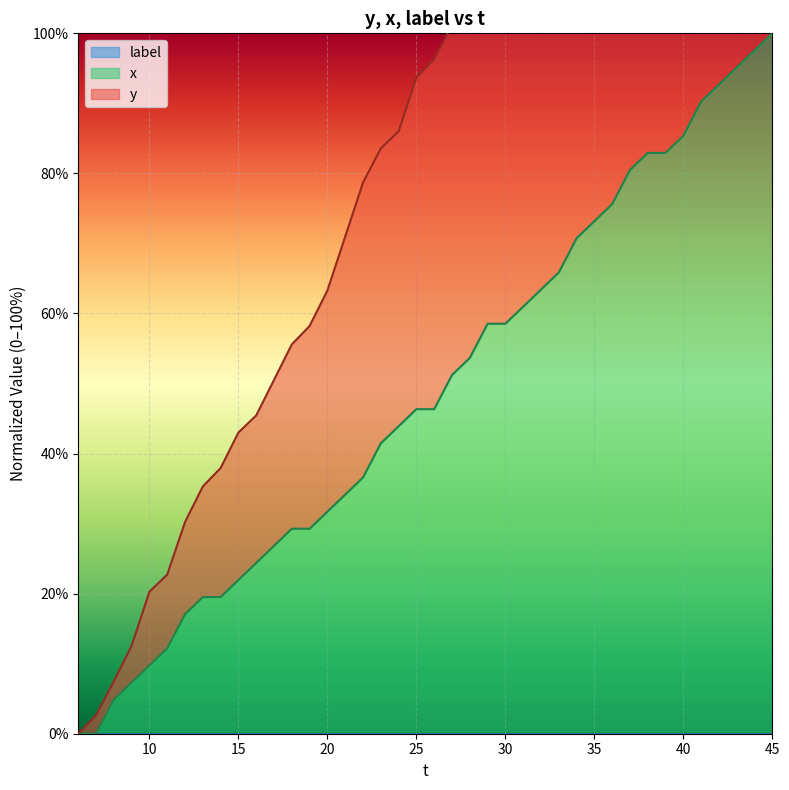

Which category has the highest value in the x series?

45